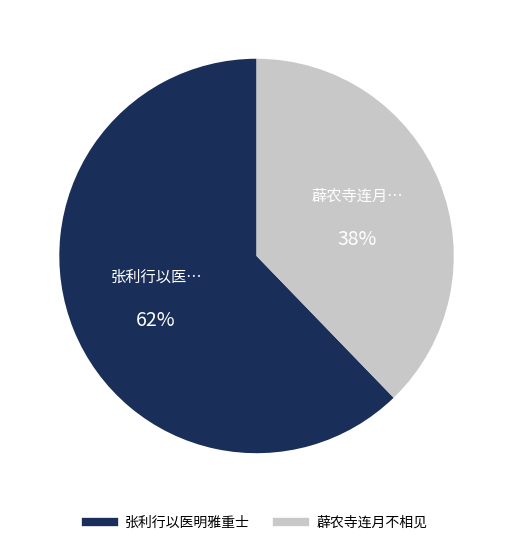

To the nearest percent, what is the difference between the largest and smallest slice percentages?

24%